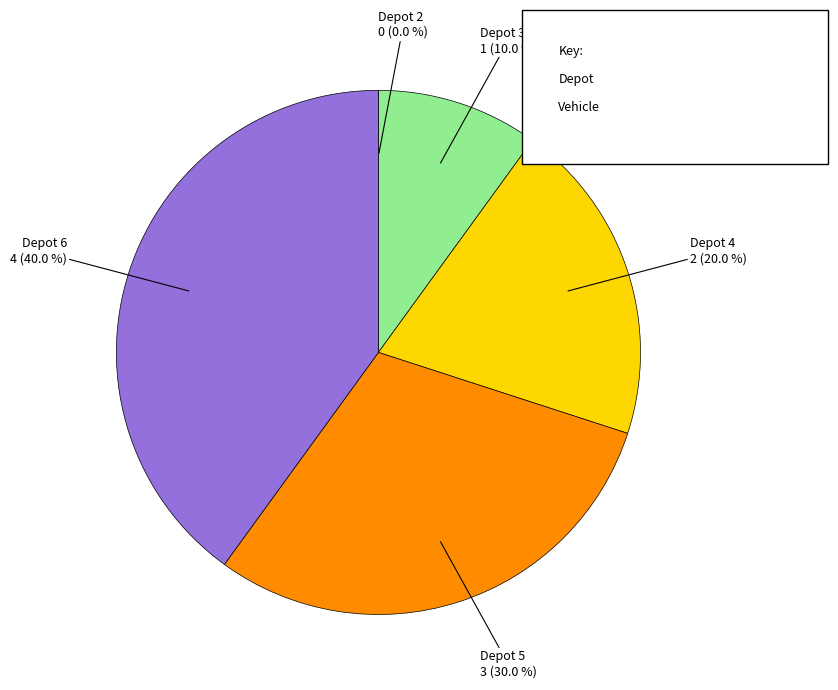

Does any single category account for the majority?

No